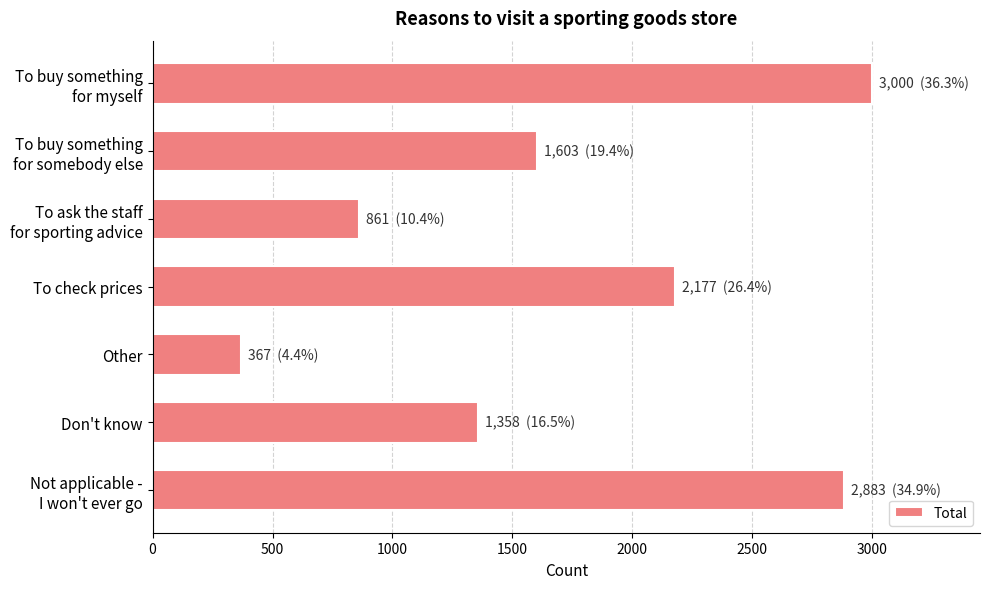

Does the chart contain any negative values?

No